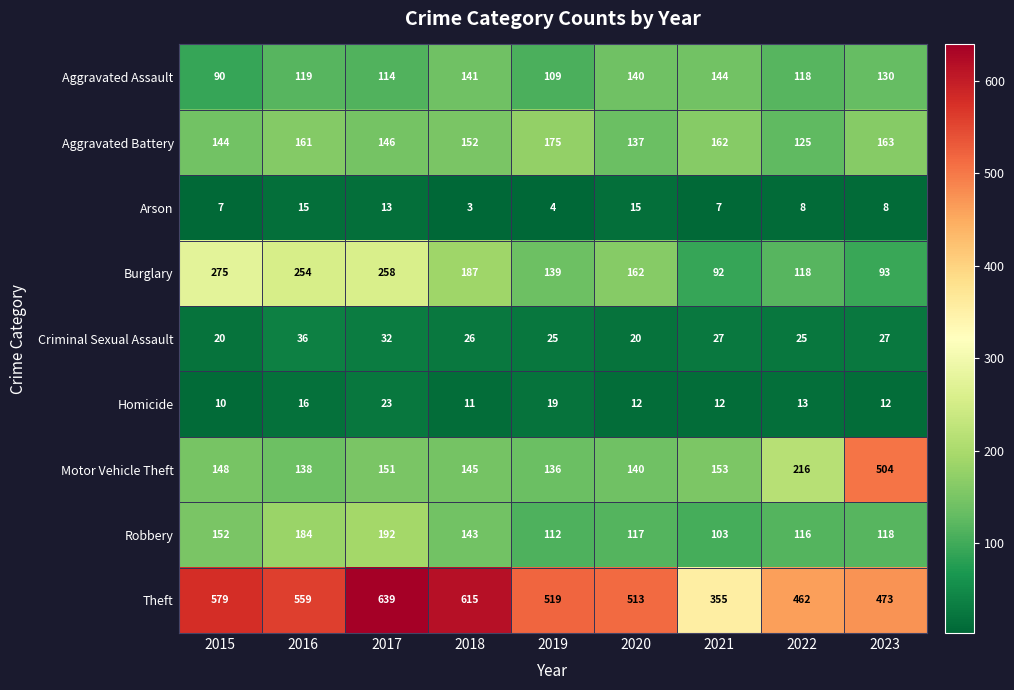

Rank the categories by Motor Vehicle Theft value from highest to lowest.

2023, 2022, 2021, 2017, 2015, 2018, 2020, 2016, 2019